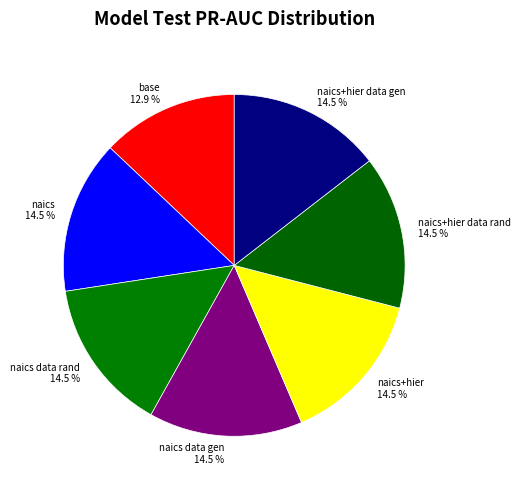

Count the number of slices in the pie.

7